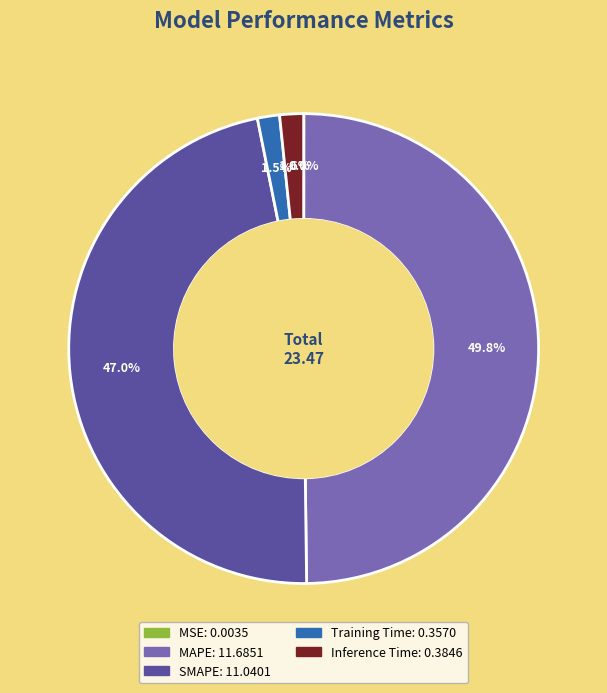

Between Training Time and MAPE, which is larger?

MAPE